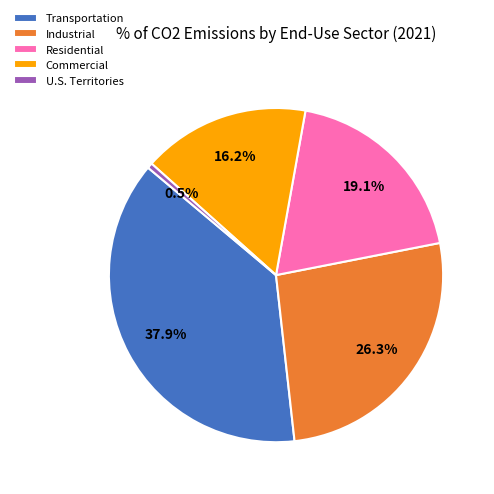

To the nearest percent, what portion does Industrial represent?

26%